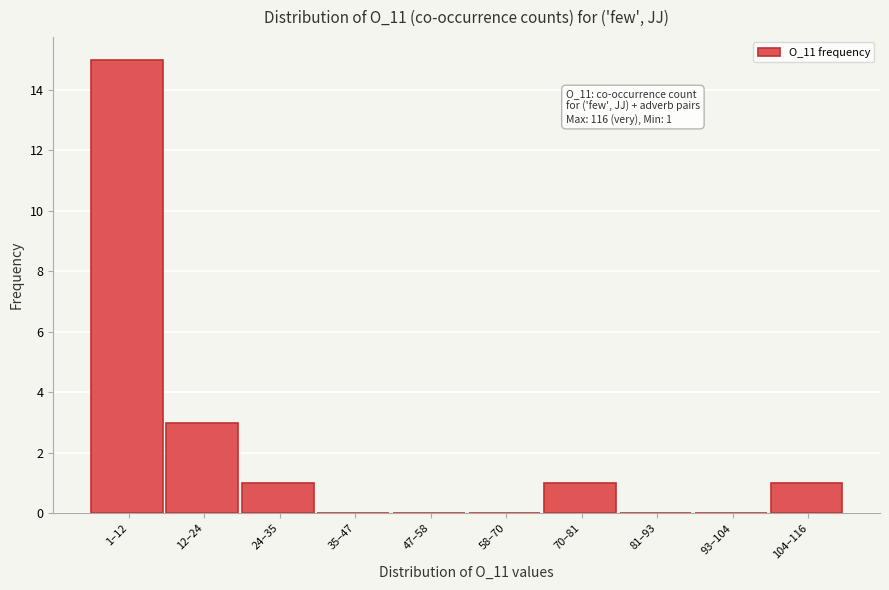

Reading left to right, extract all data points from this chart.

1–12=15	12–24=3	24–35=1	35–47=0	47–58=0	58–70=0	70–81=1	81–93=0	93–104=0	104–116=1